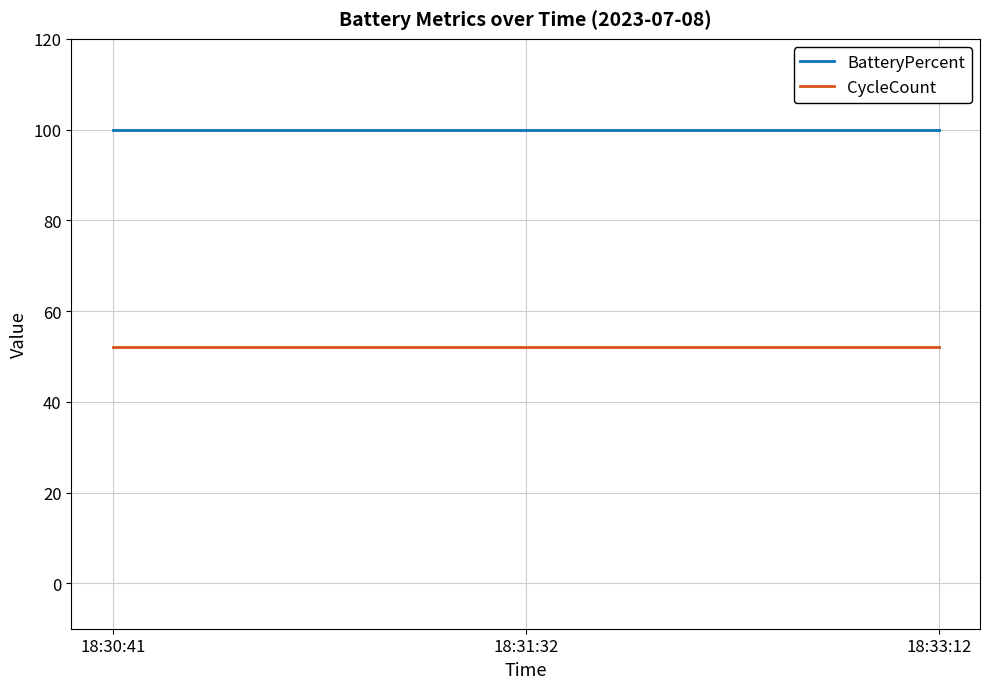

What is the minimum value shown in the chart?

52